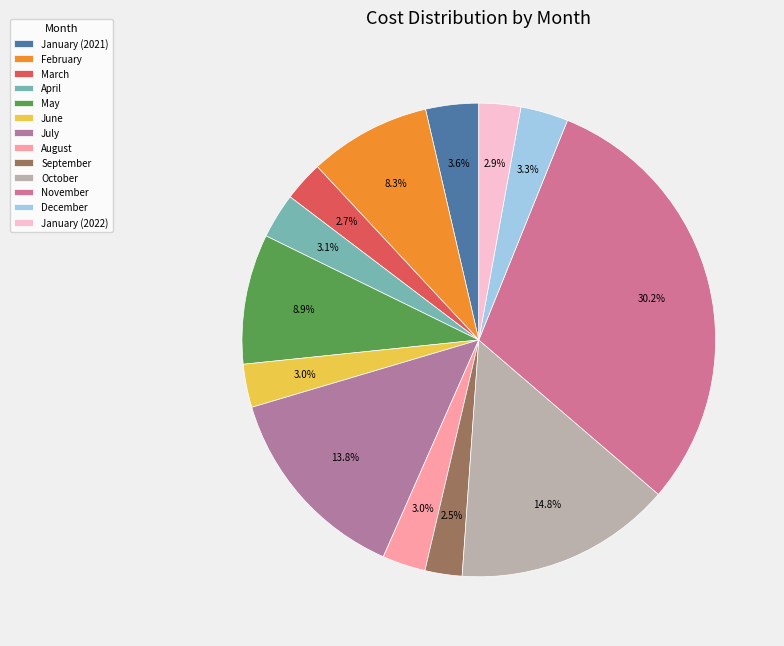

Which slice is the smallest?

September